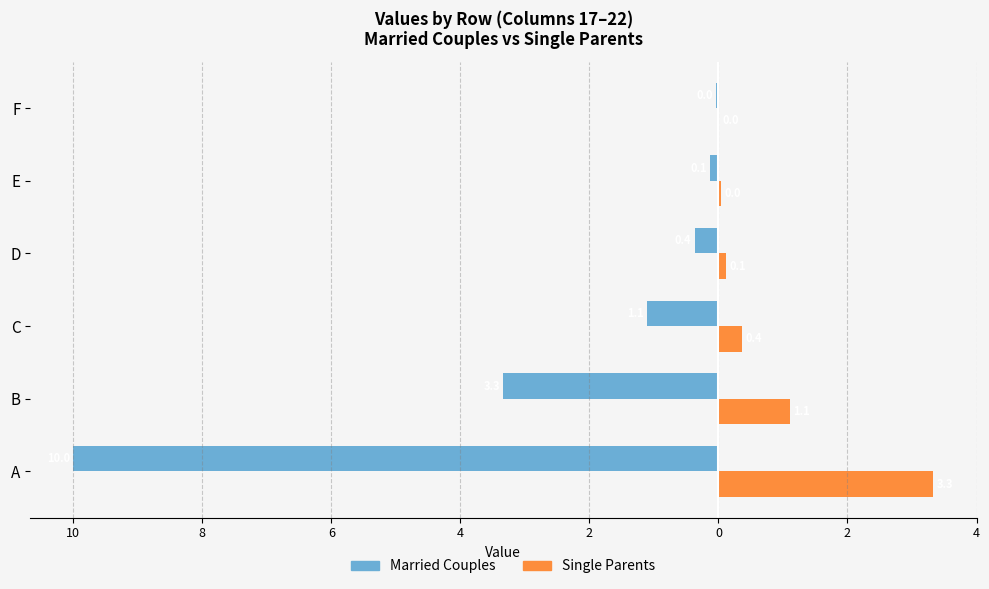

What are all the series names shown in the legend?

Married Couples, Single Parents